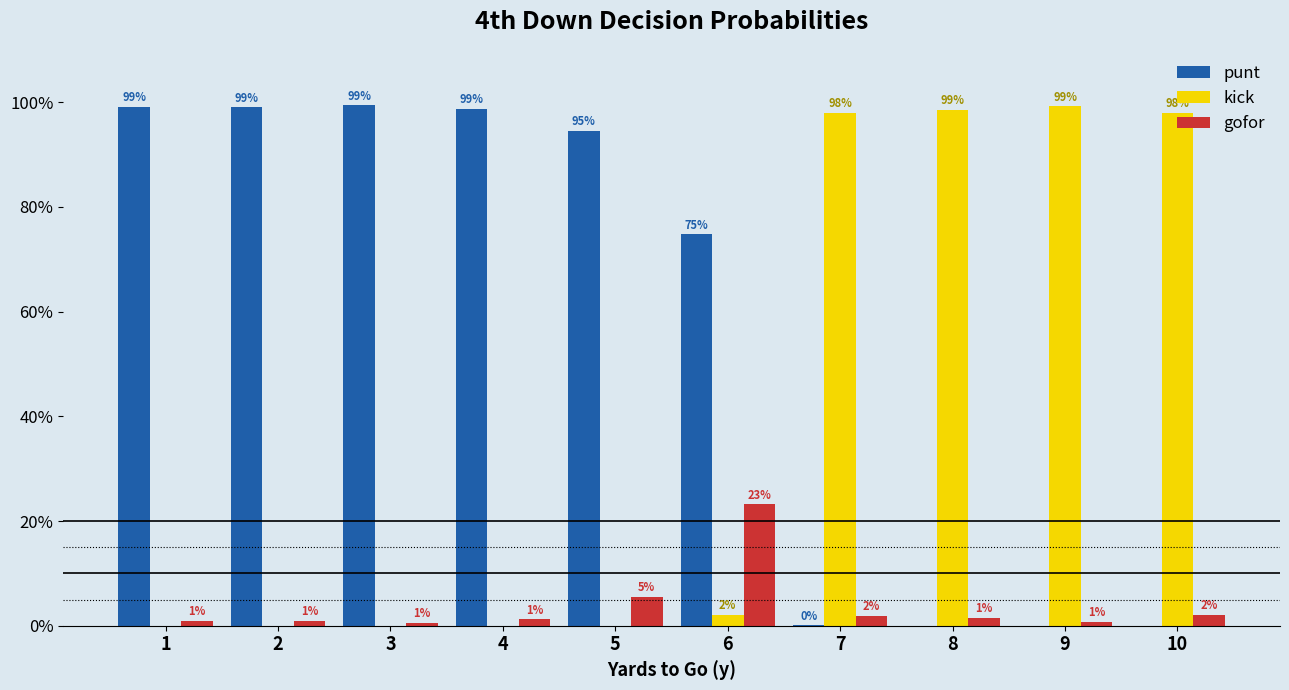

What is the difference between the maximum and second lowest values in the gofor series?

0.2